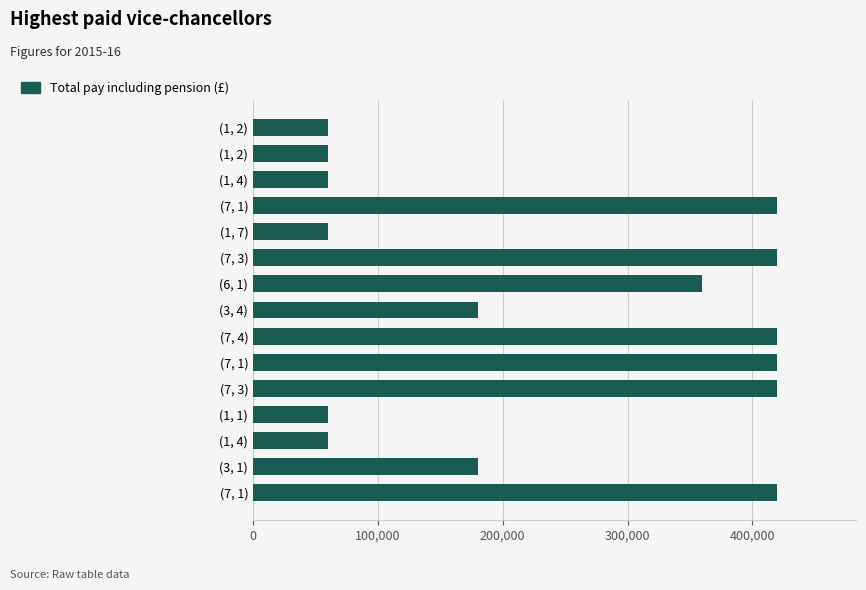

What is the average value?

240000